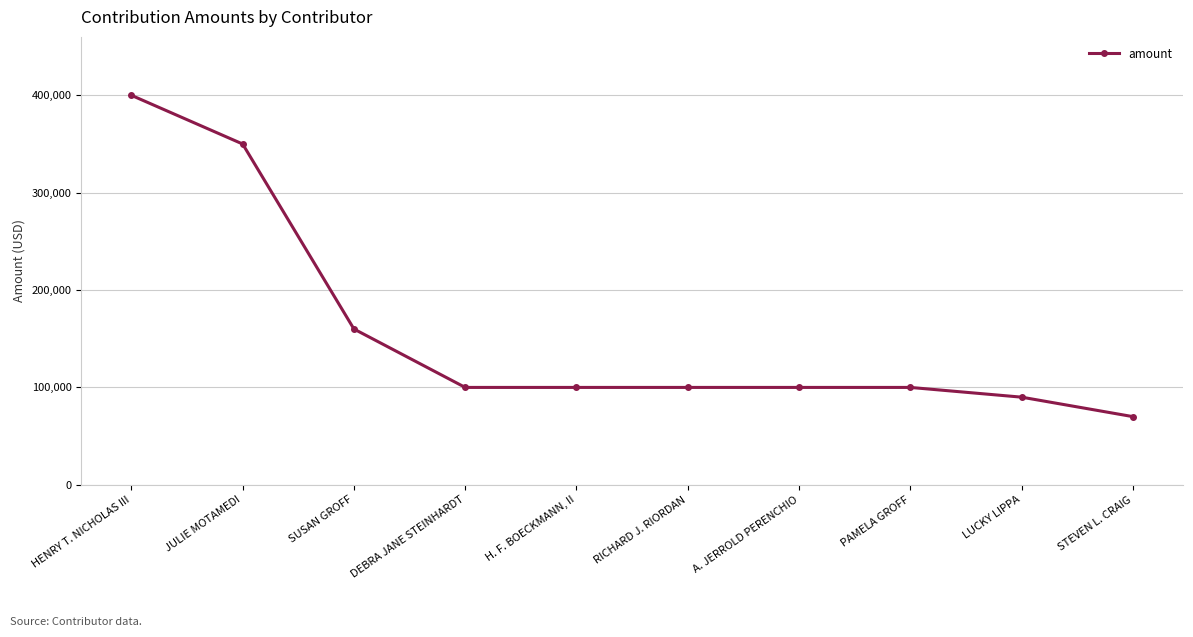

Is it true that the value at SUSAN GROFF is 286251?

False